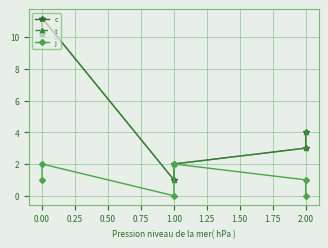

True or false: j and c intersect in this chart.

False